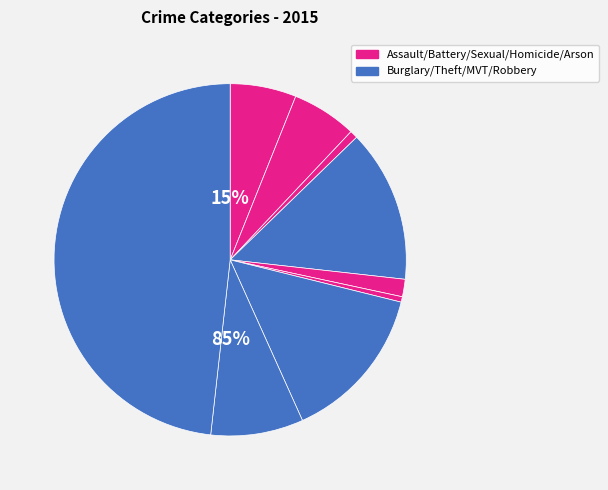

Is there any slice that represents more than half of the pie?

No